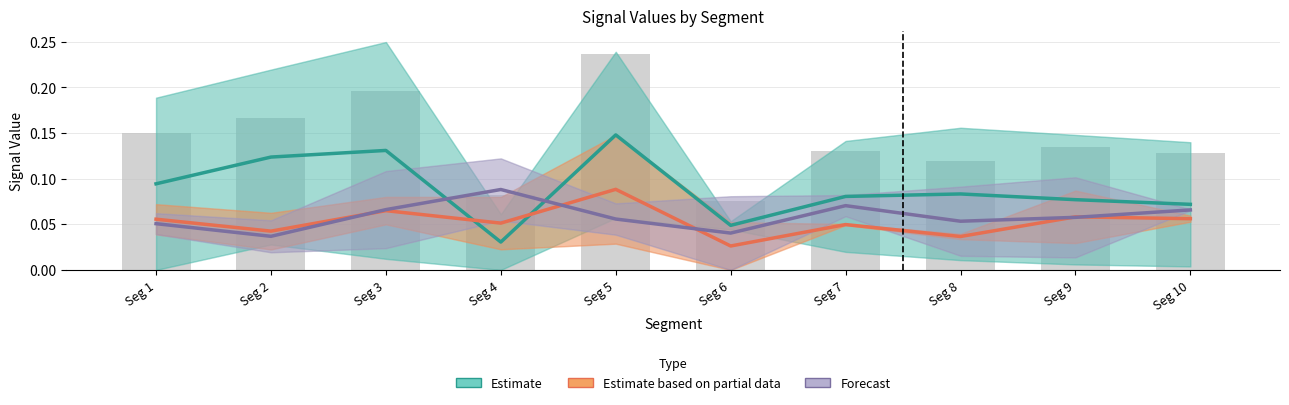

List the labels in order of Estimate based on partial data value, smallest first.

Seg 6, Seg 8, Seg 2, Seg 7, Seg 4, Seg 1, Seg 10, Seg 9, Seg 3, Seg 5